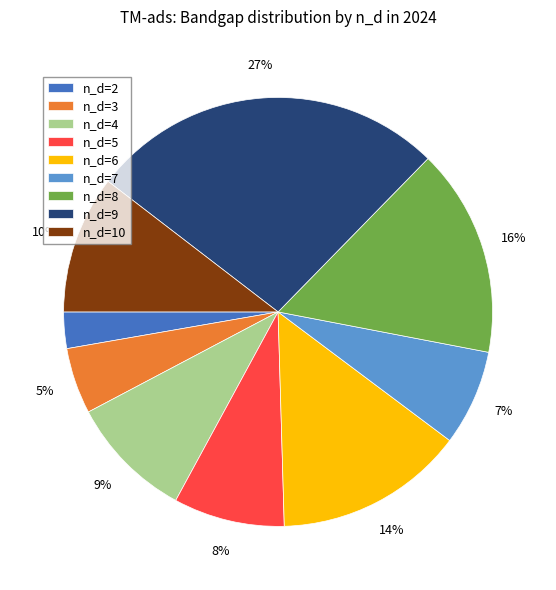

To the nearest percent, what percentage of the pie is n_d=8?

16%